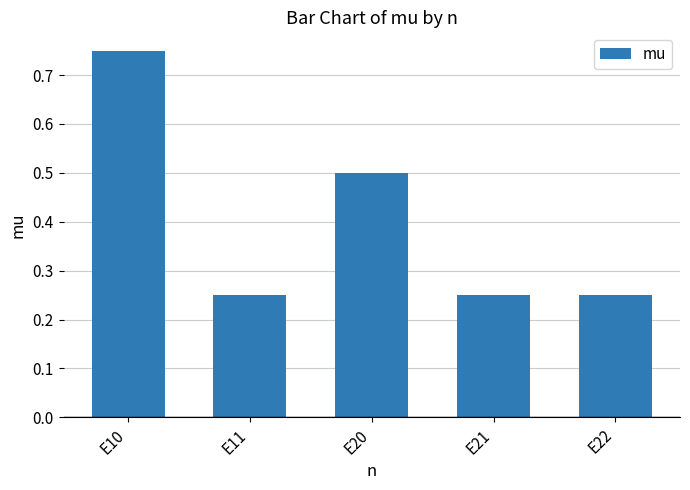

The value at E21 is 0.4. True or false?

False